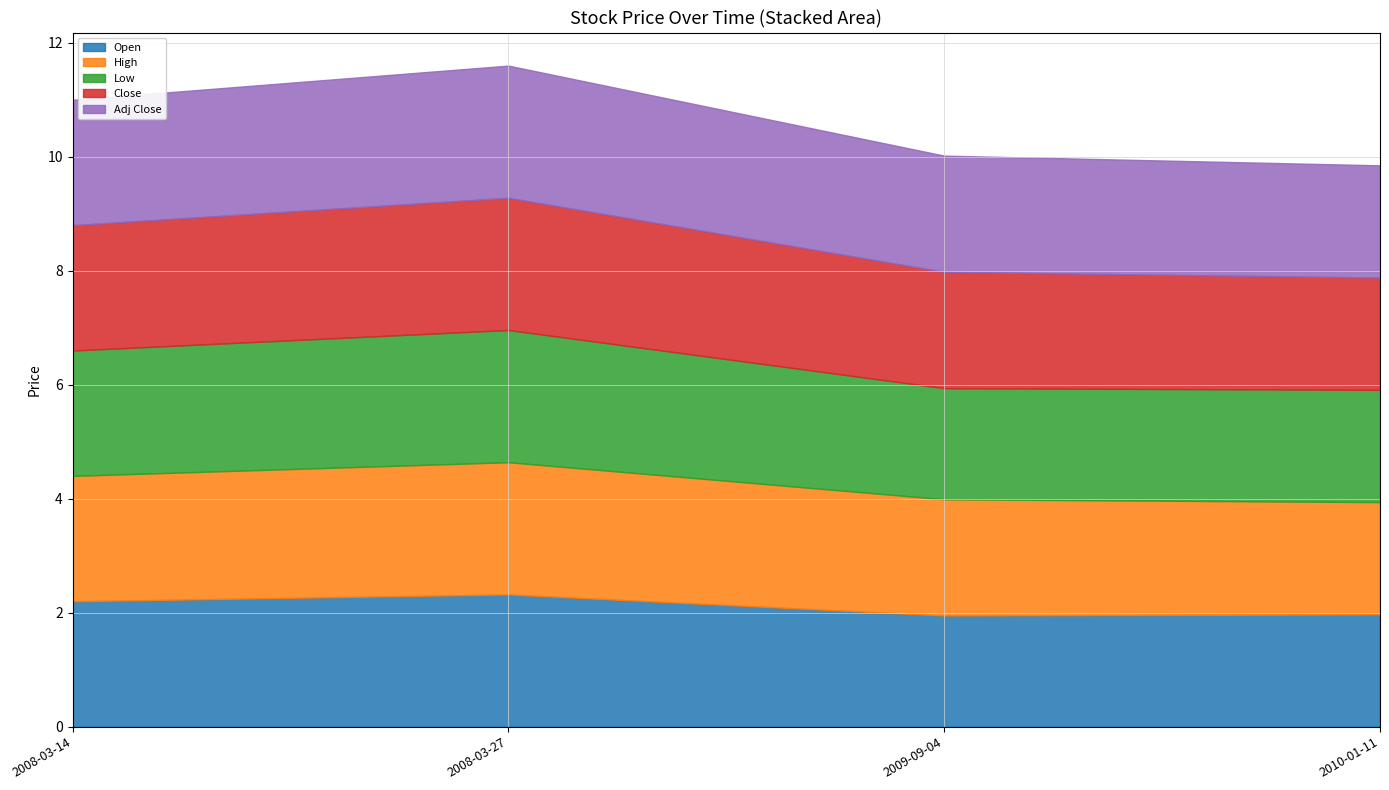

Which has a higher value, 2010-01-11 or 2009-09-04?

2010-01-11